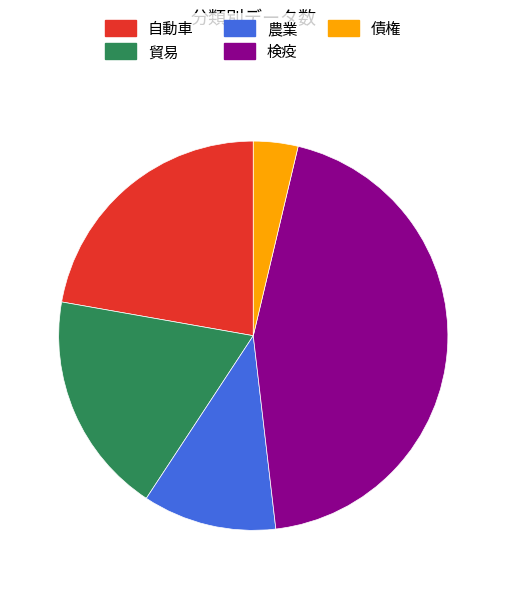

Rank the categories by value from lowest to highest.

債権, 農業, 貿易, 自動車, 検疫